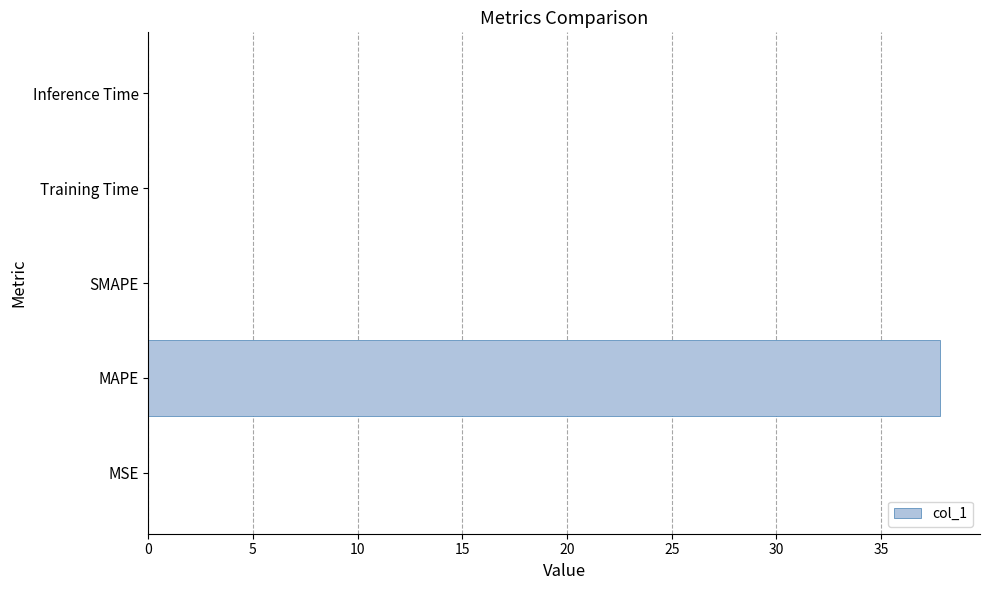

Which label corresponds to the largest value in the chart?

MAPE